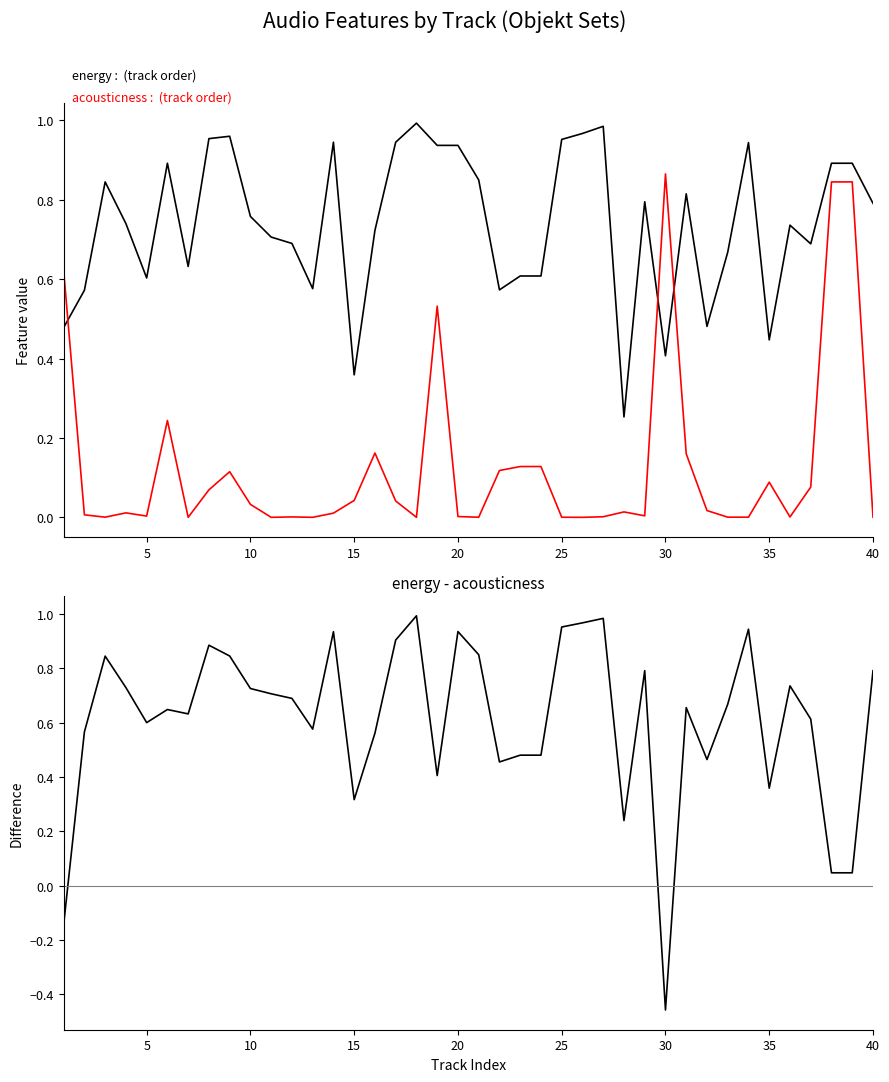

Which series has the widest spread of values?

energy - acousticness